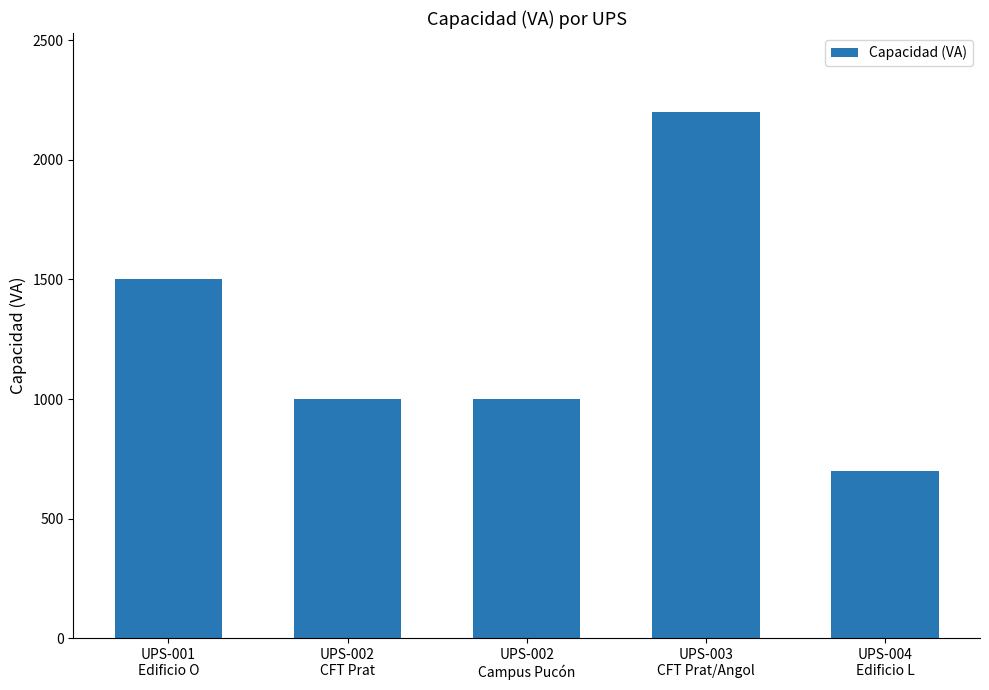

Count the values in the range 1000 to 1500.

3